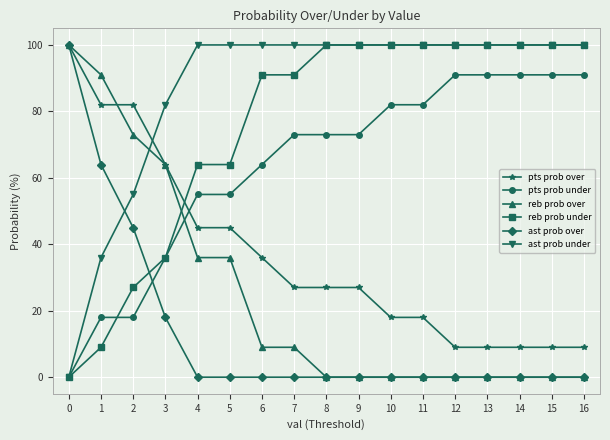

How many values in pts prob under are above zero?

16